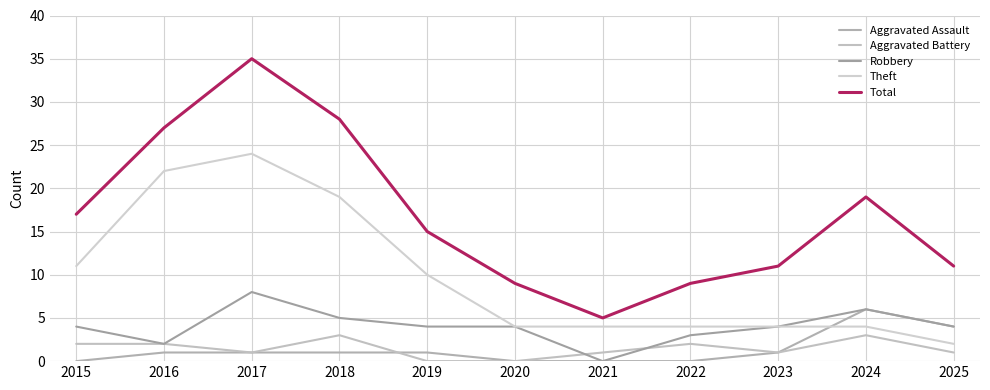

How many interior local valleys does the Robbery series have?

2